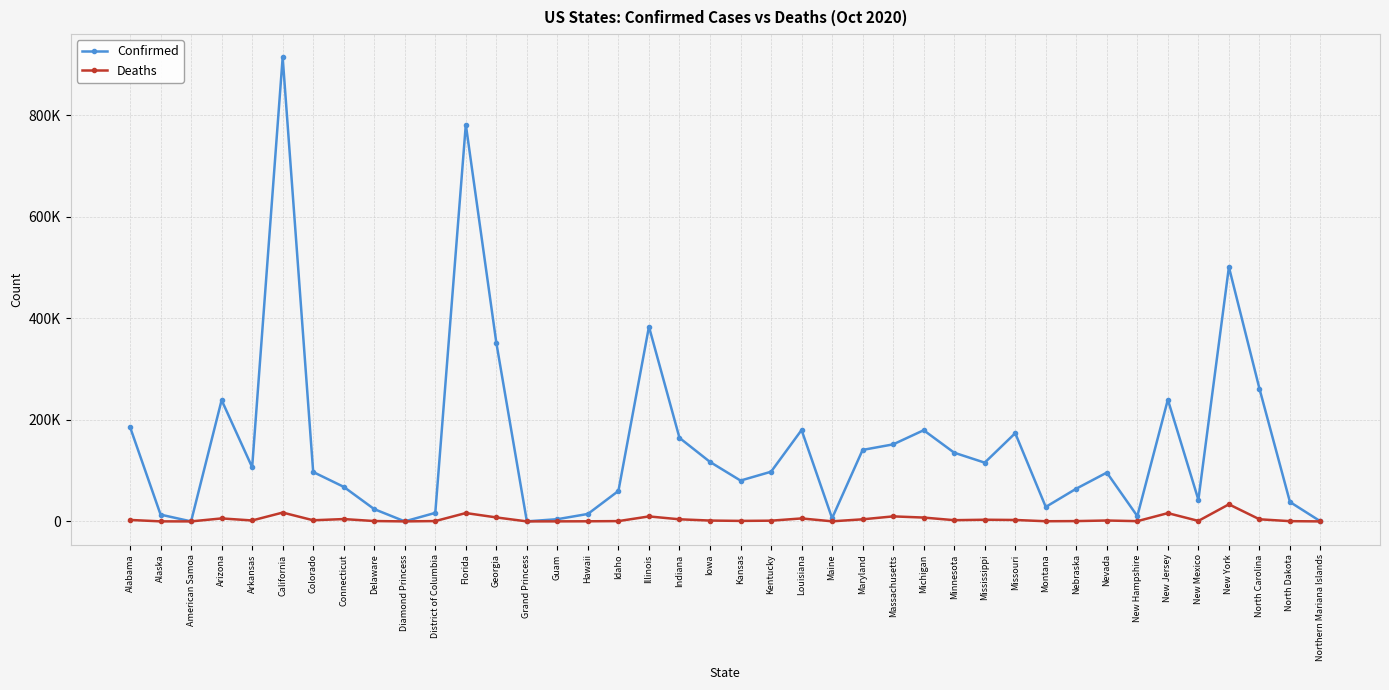

Is the value of Confirmed at Michigan greater than the value of Deaths at California?

Yes